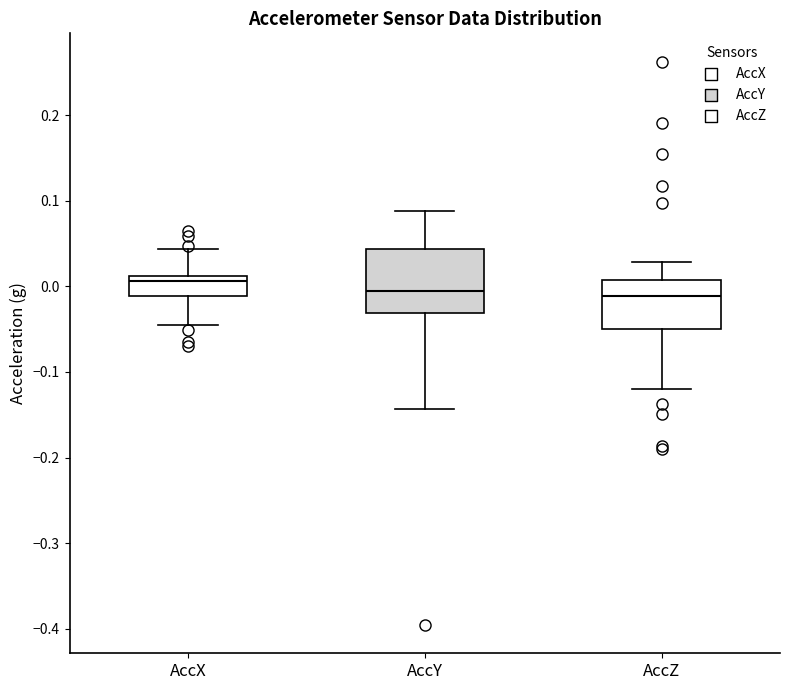

Comparing the boxes themselves (not the whiskers), which one is the tallest?

AccY